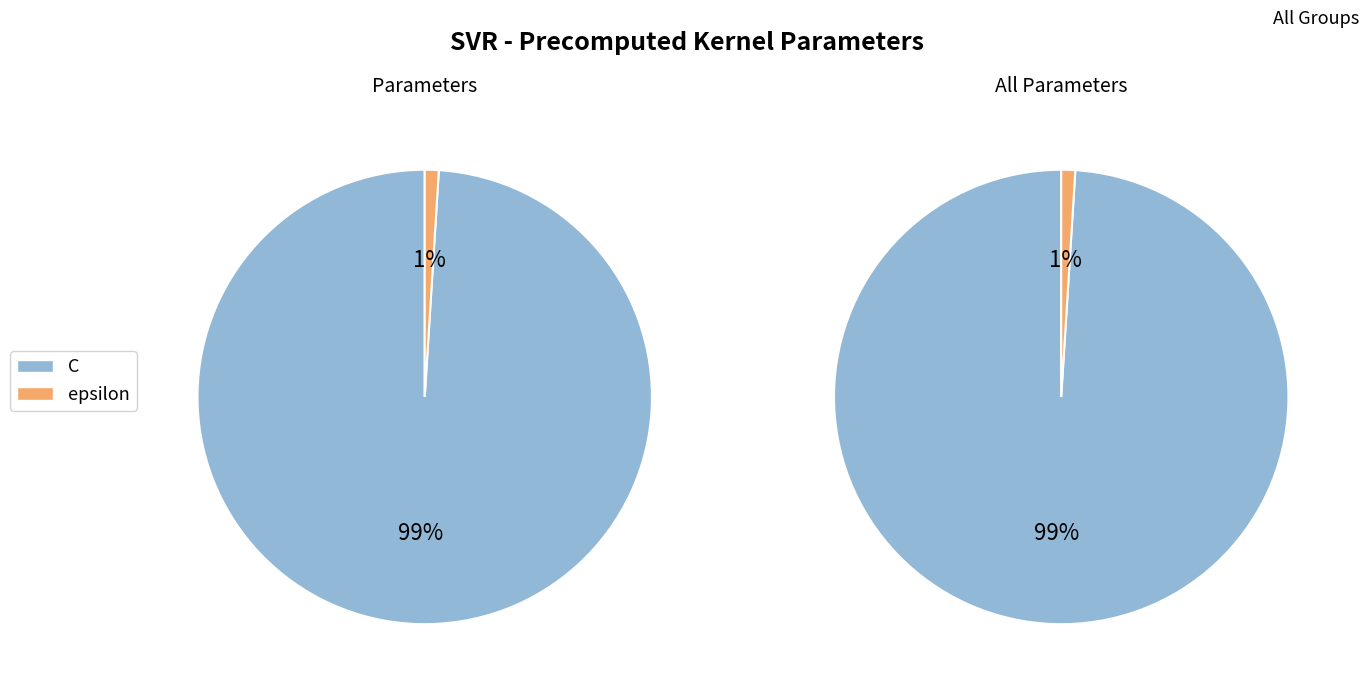

What is the smallest slice in the pie chart?

epsilon